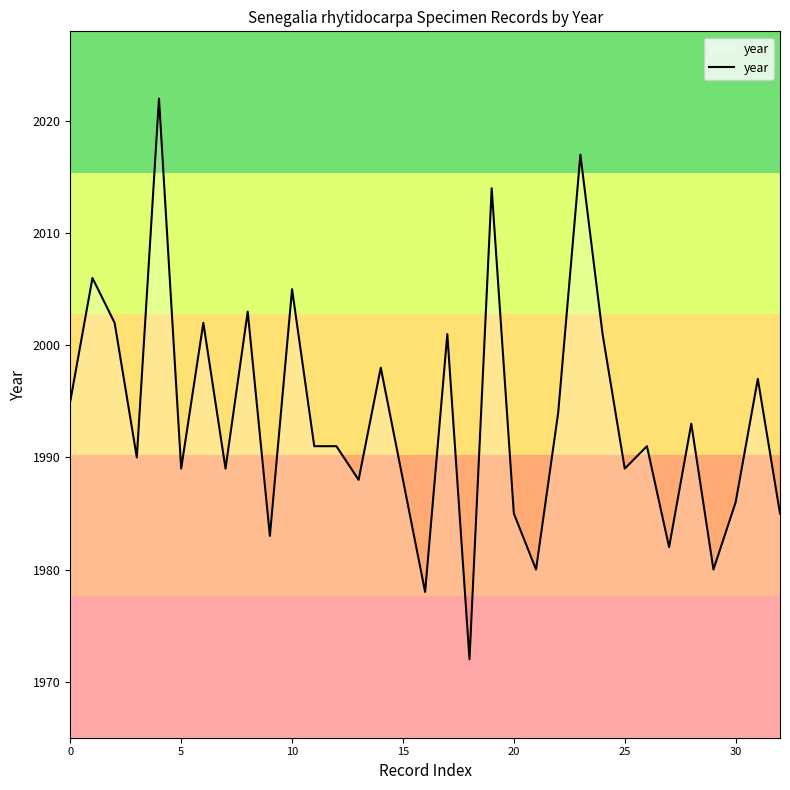

What is the difference between the maximum and minimum values?

50